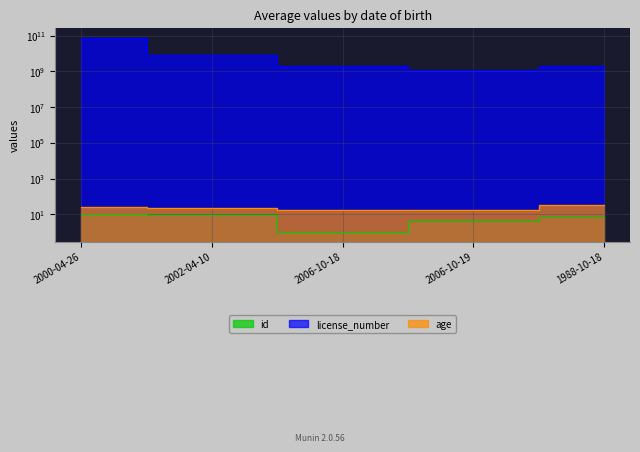

Reading left to right, what are all the values shown in this chart?

id: 10	9	1	4	7
license_number: 78955952599	7854551266	2147483647	1231234324	2147483647
age: 25	23	18	18	35